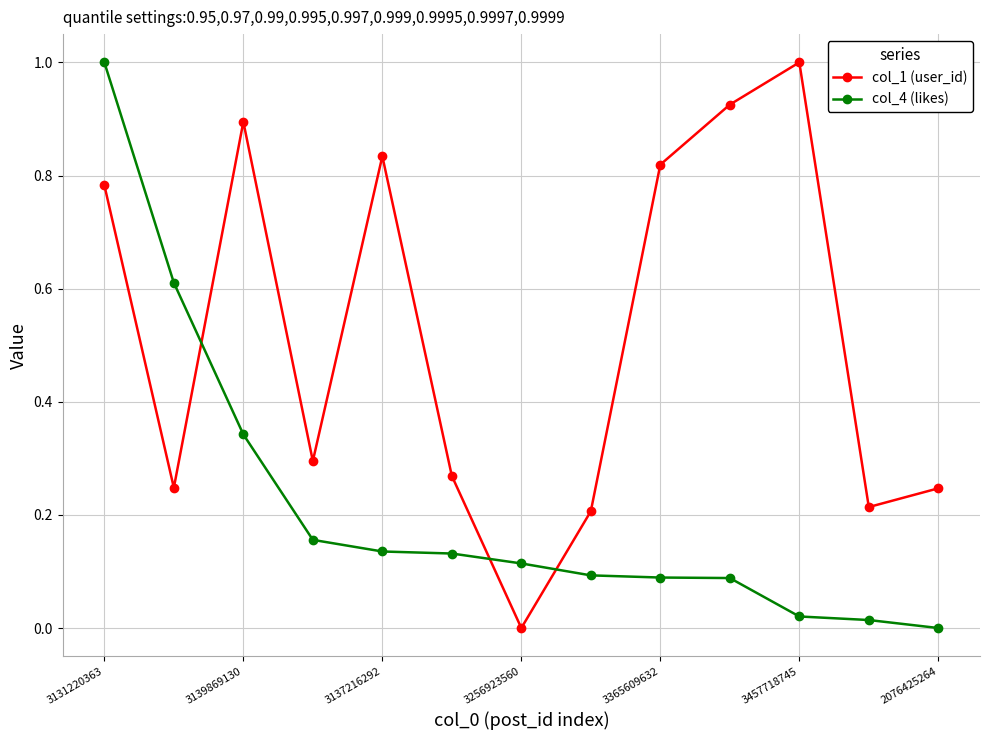

Which series has the largest total across all categories?

col_1 (user_id)